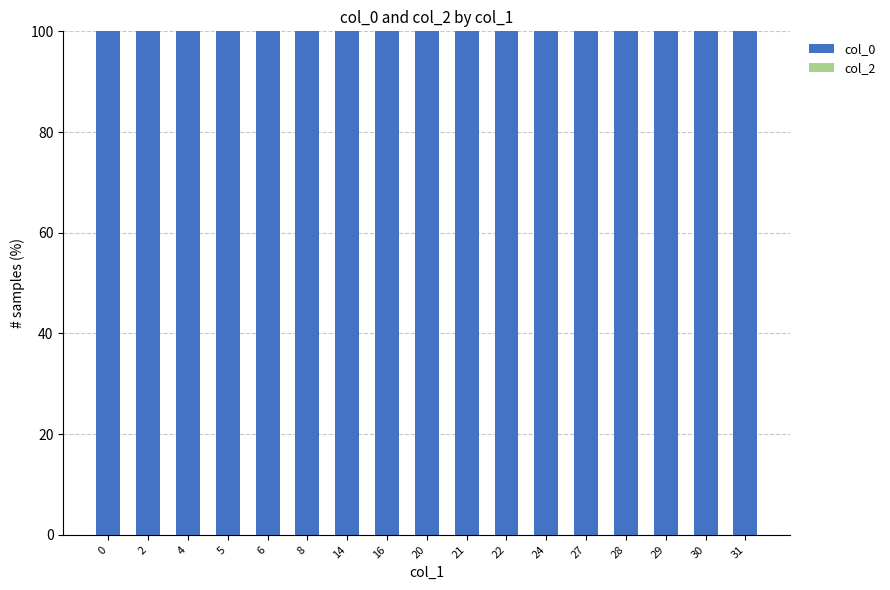

Does the chart contain any negative values?

No